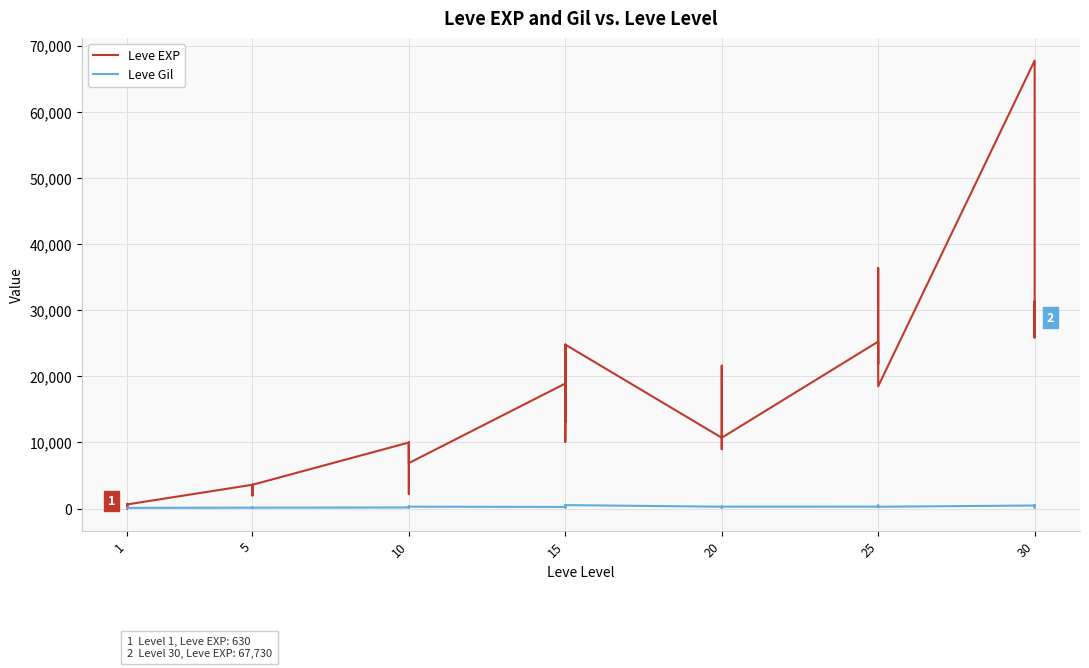

What are all the series names shown in the legend?

Leve EXP, Leve Gil